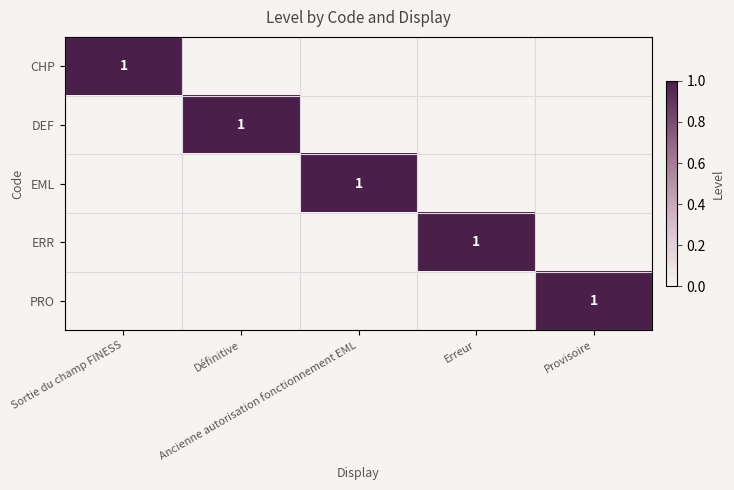

What is the difference between the maximum and second lowest values in the EML series?

1